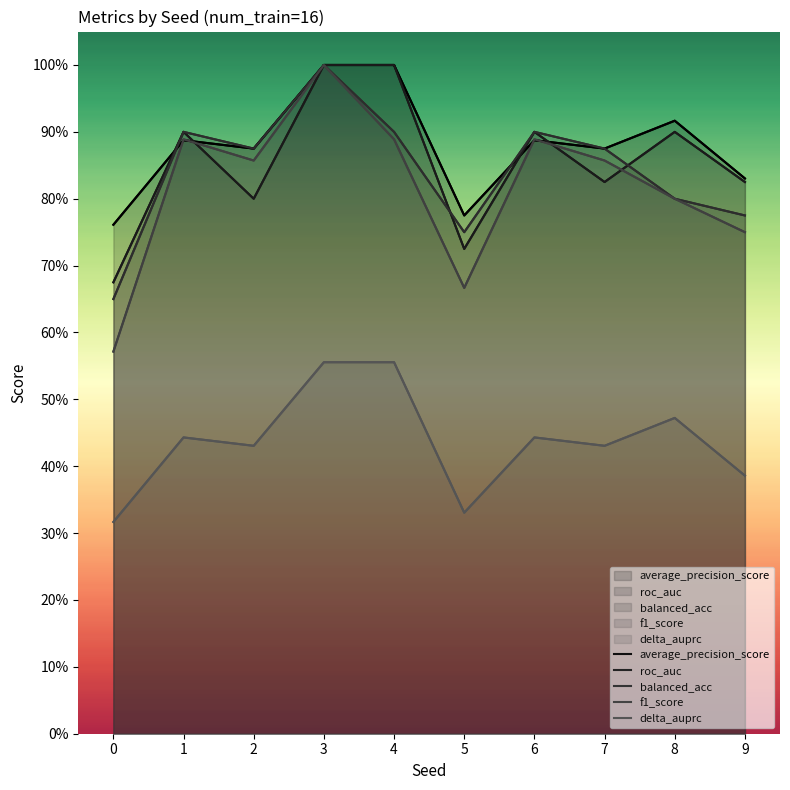

Does the chart display data point markers on the line(s)?

No